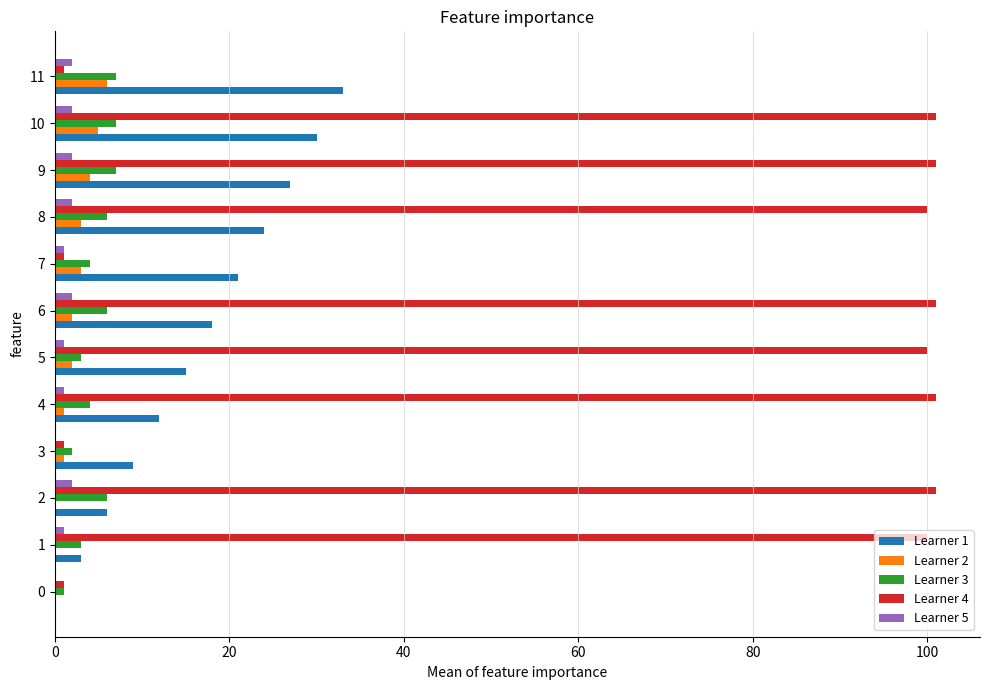

Which series has the largest total across all categories?

Learner 4